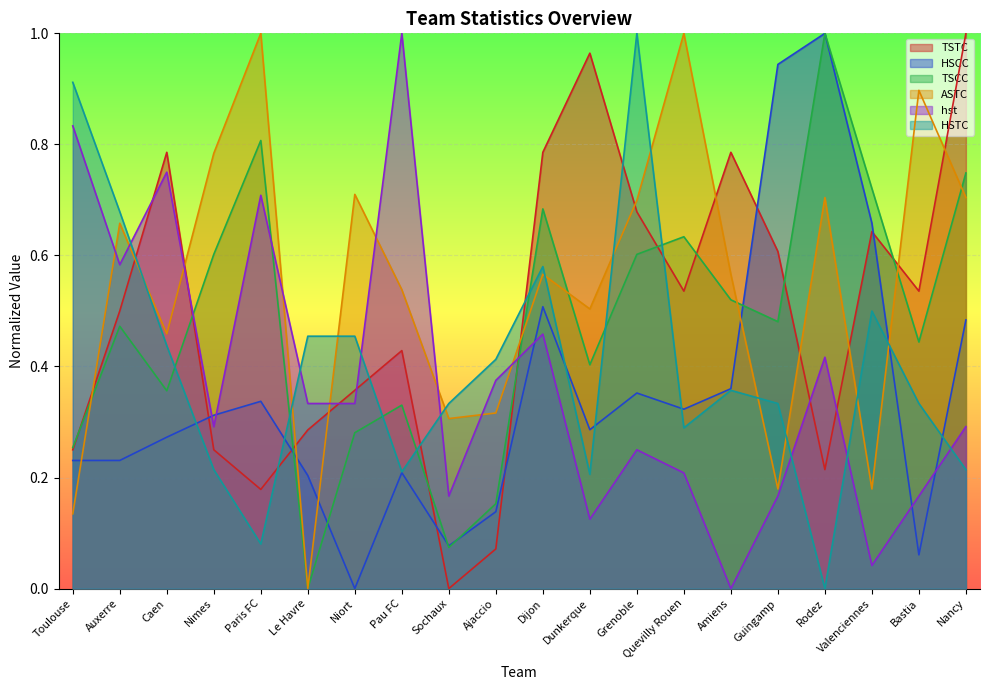

Read the HSCC value at Sochaux.

0.1